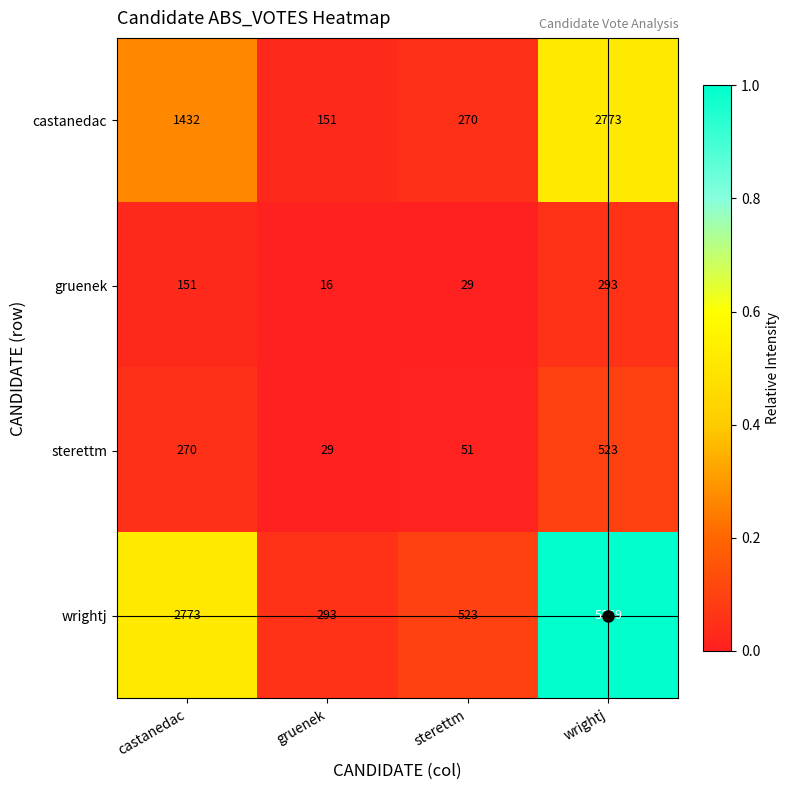

At which label is sterettm closest to 276?

castanedac